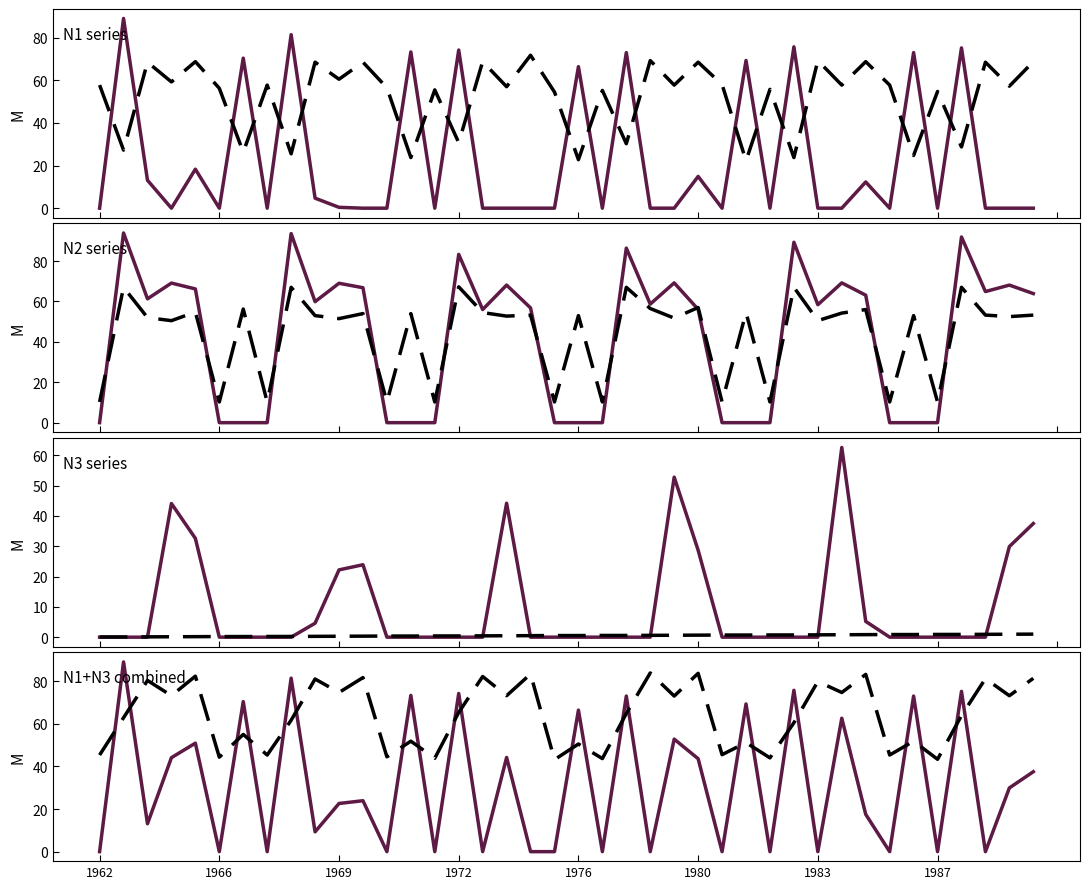

How many distinct data groups are displayed?

3